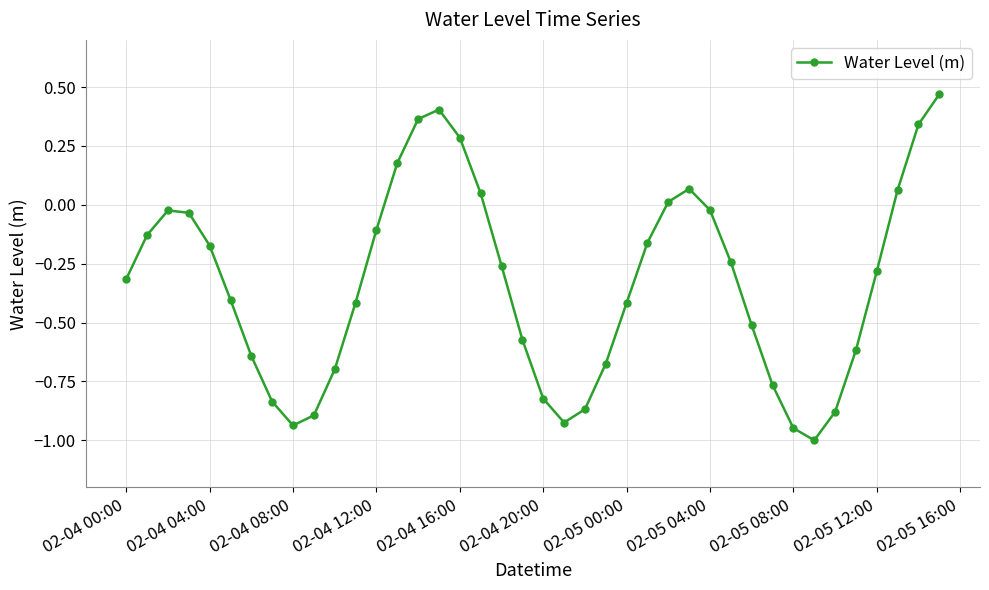

What is the minimum value shown in the chart?

-1.0